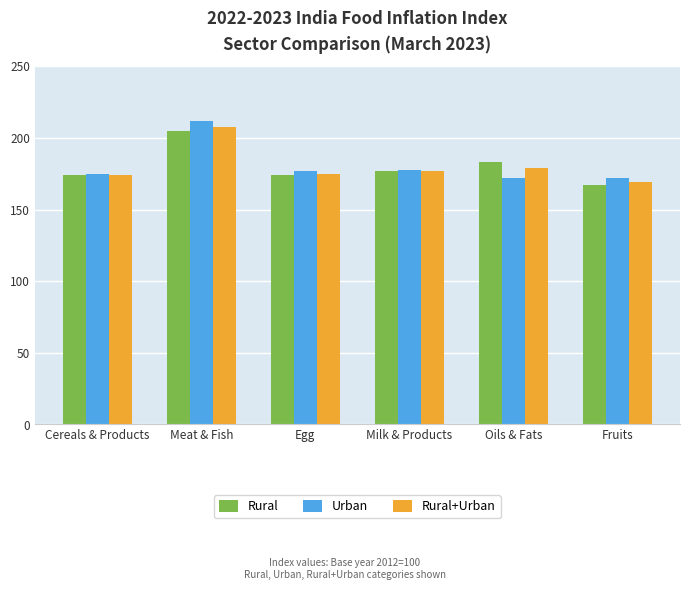

Which series has the largest range (max minus min)?

Urban